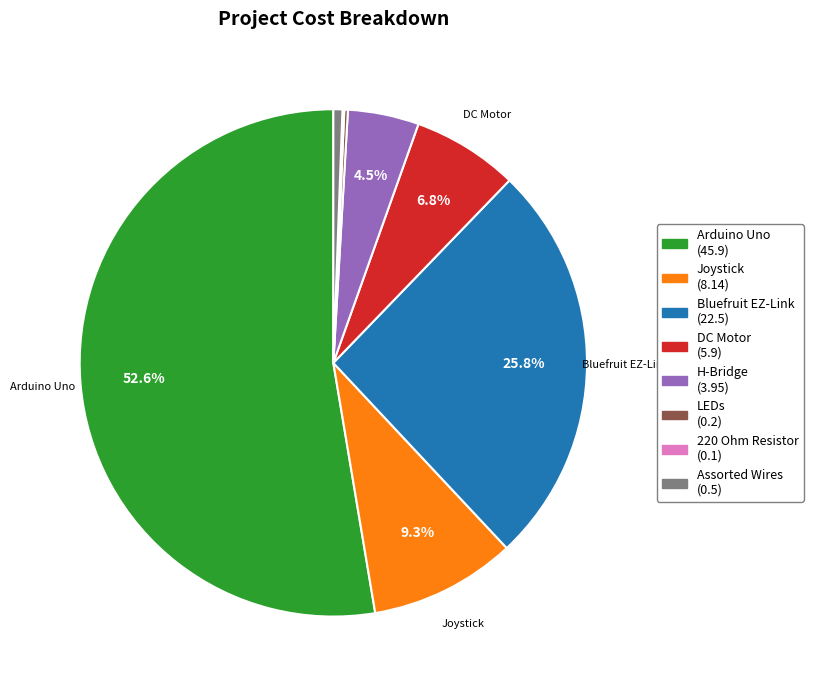

Is it true that Bluefruit EZ-Link is 26% of the pie?

True